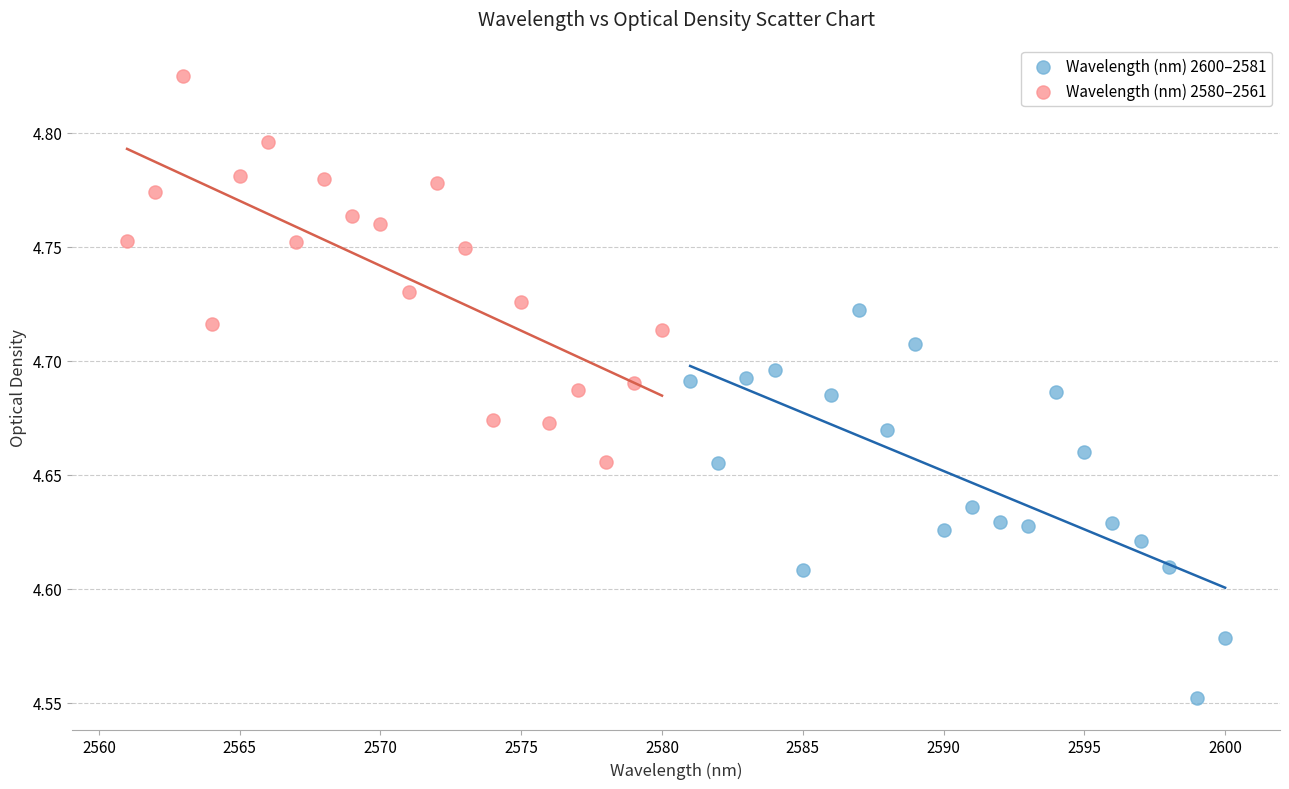

Which series contains the lowest Y value?

Wavelength (nm) 2600–2581